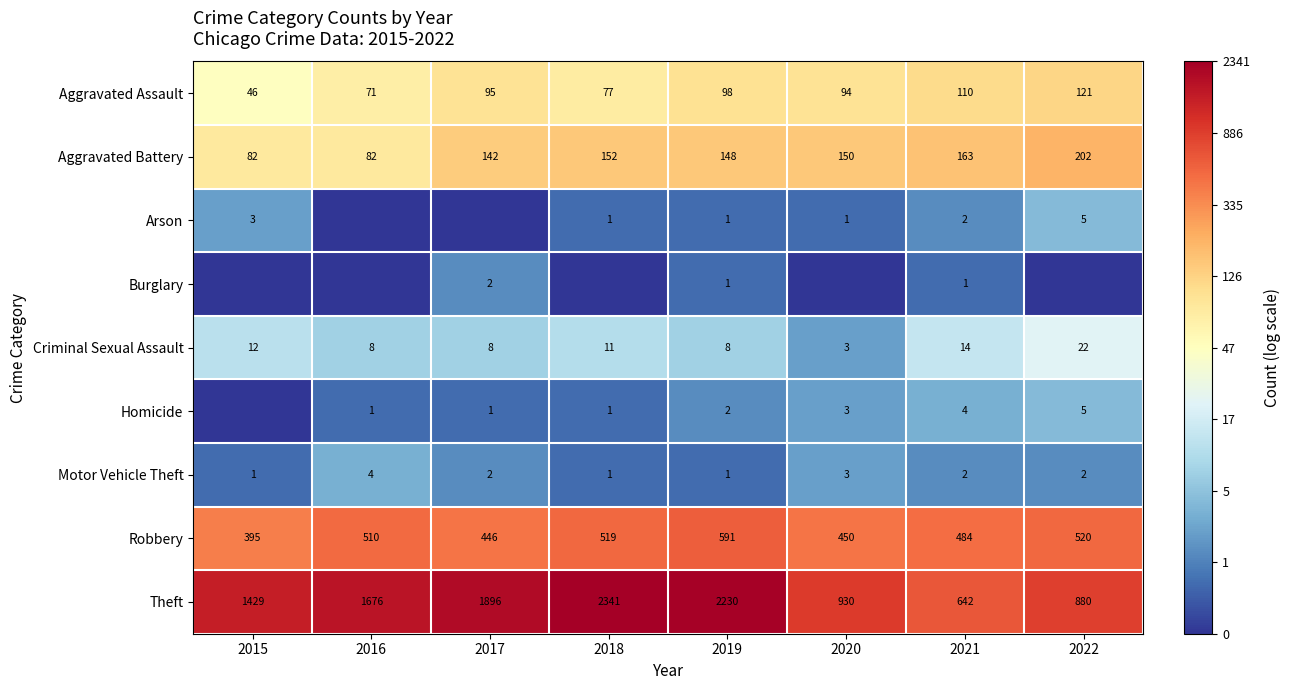

Is the value of Motor Vehicle Theft at 2019 greater than the value of Homicide at 2019?

No